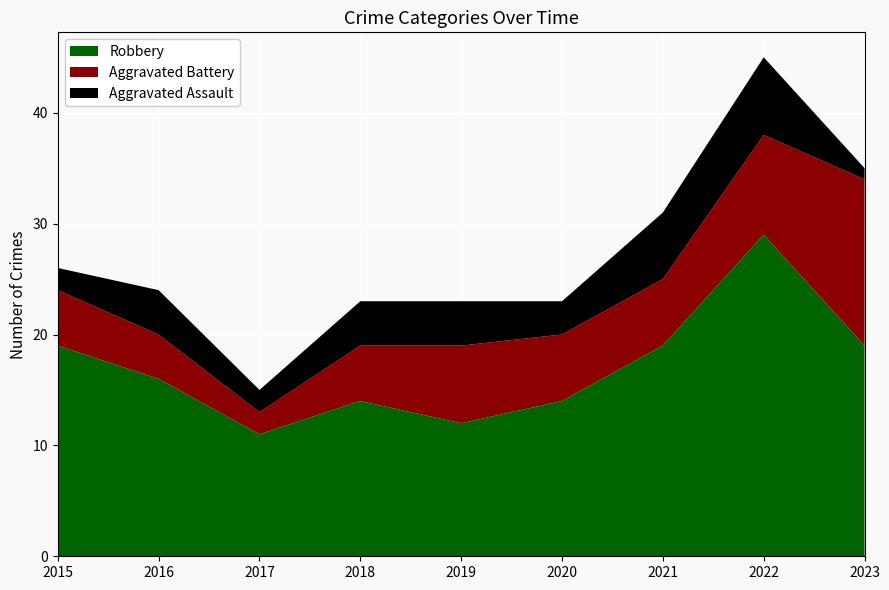

Reading left to right, extract all data points from this chart.

Robbery: 2015=19	2016=16	2017=11	2018=14	2019=12	2020=14	2021=19	2022=29	2023=19
Aggravated Battery: 2015=5	2016=4	2017=2	2018=5	2019=7	2020=6	2021=6	2022=9	2023=15
Aggravated Assault: 2015=2	2016=4	2017=2	2018=4	2019=4	2020=3	2021=6	2022=7	2023=1